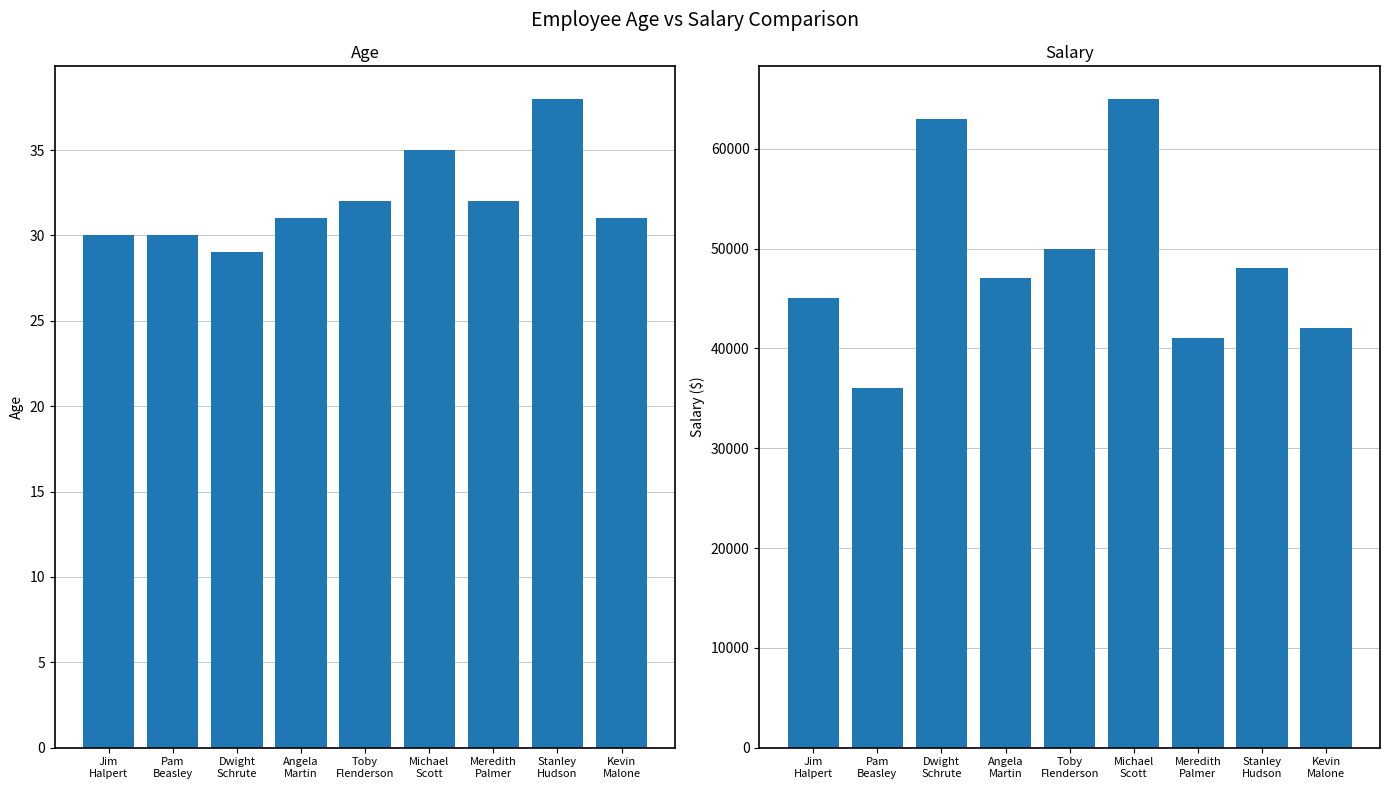

What is the value of the Salary bar at the 9th from the left?

42000